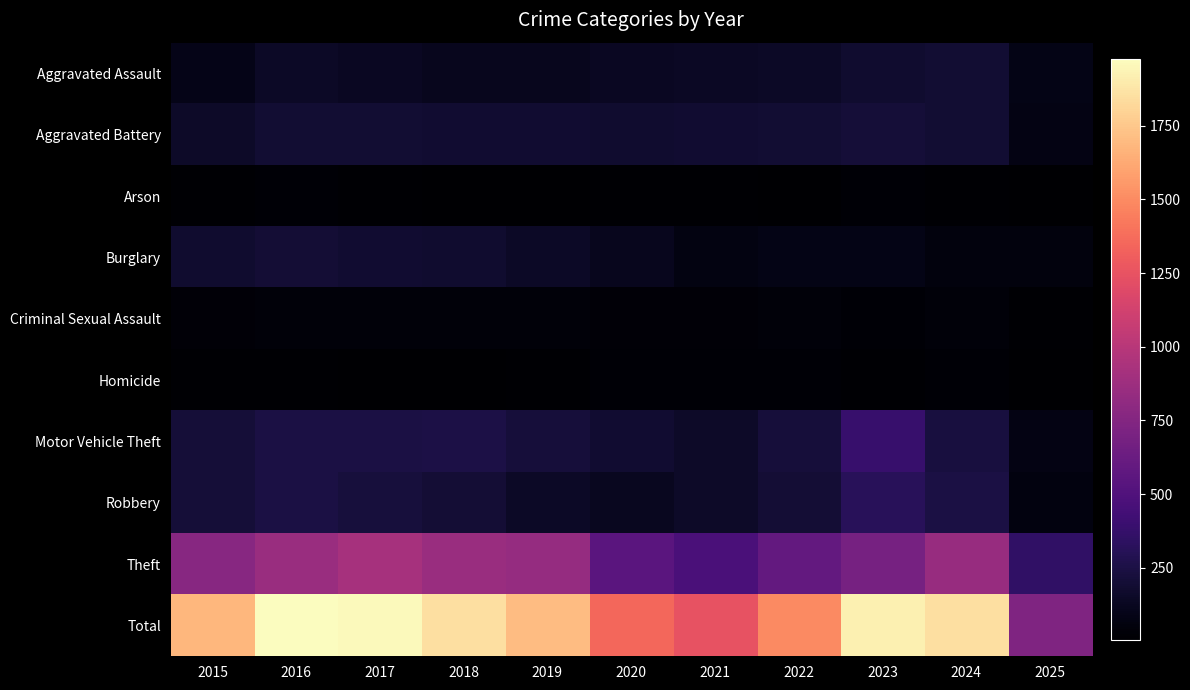

What is the total value across all series at 2021?

2492